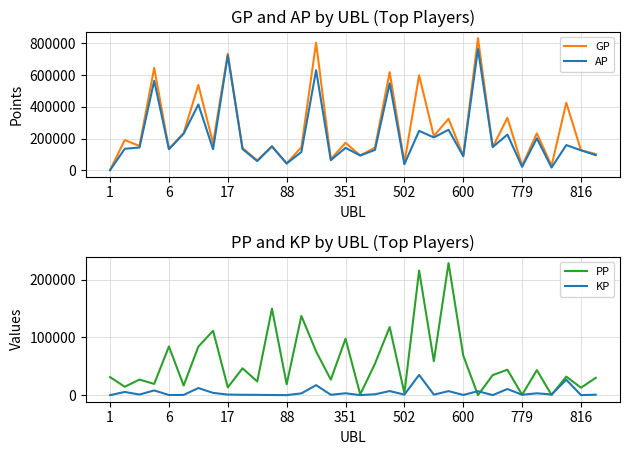

True or false: GP and KP intersect in this chart.

False